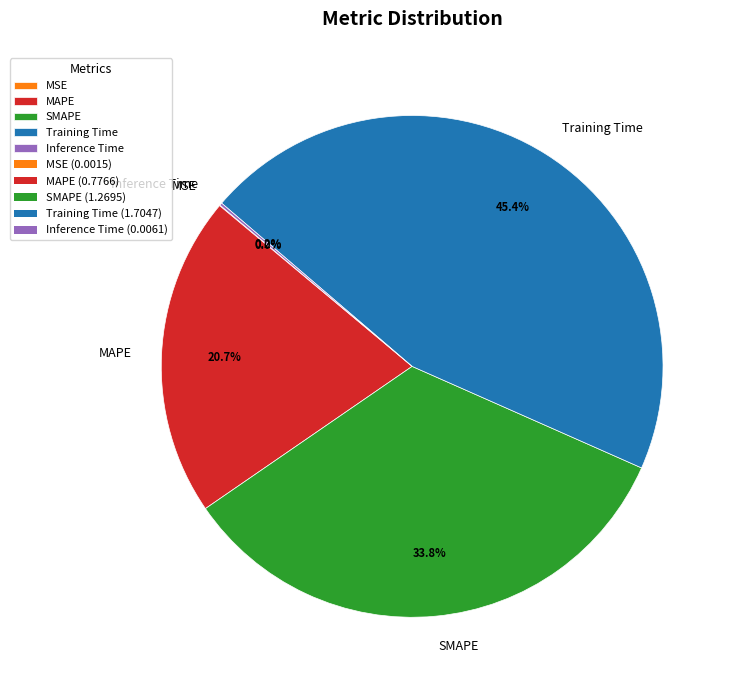

To the nearest percent, what portion does MAPE represent?

21%